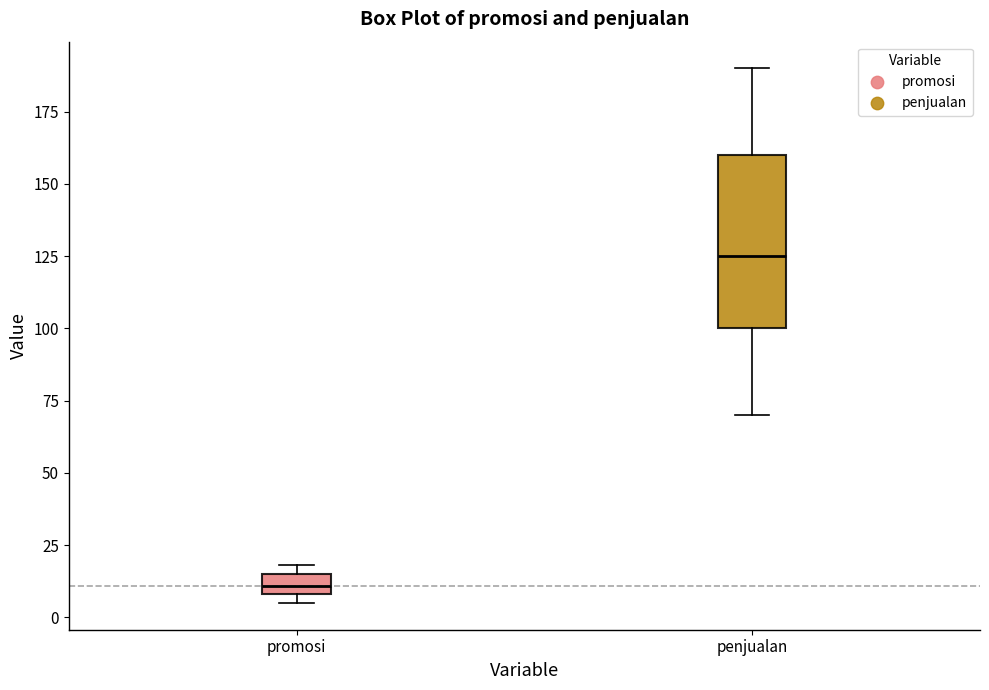

Comparing the boxes themselves (not the whiskers), which one is the tallest?

penjualan